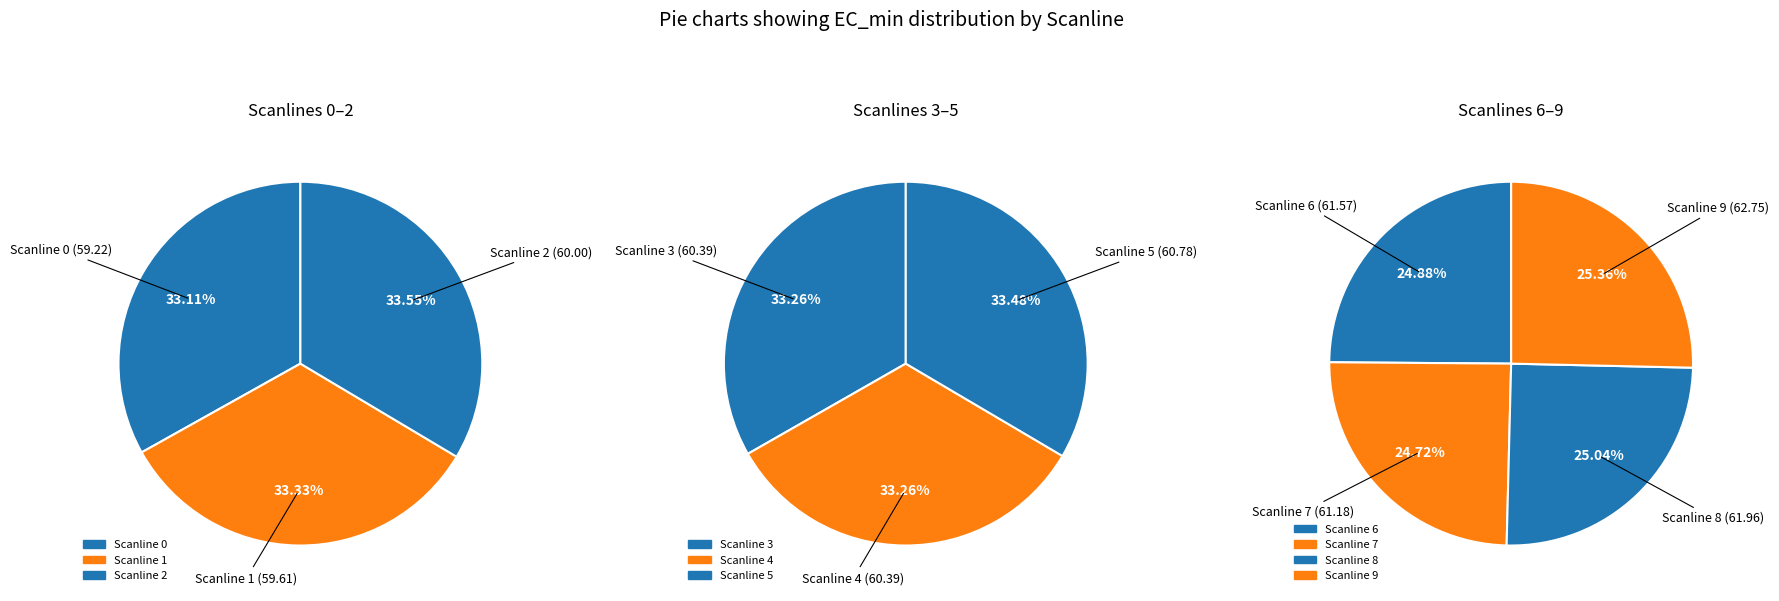

Is it true that 4 is 10% of the pie?

True